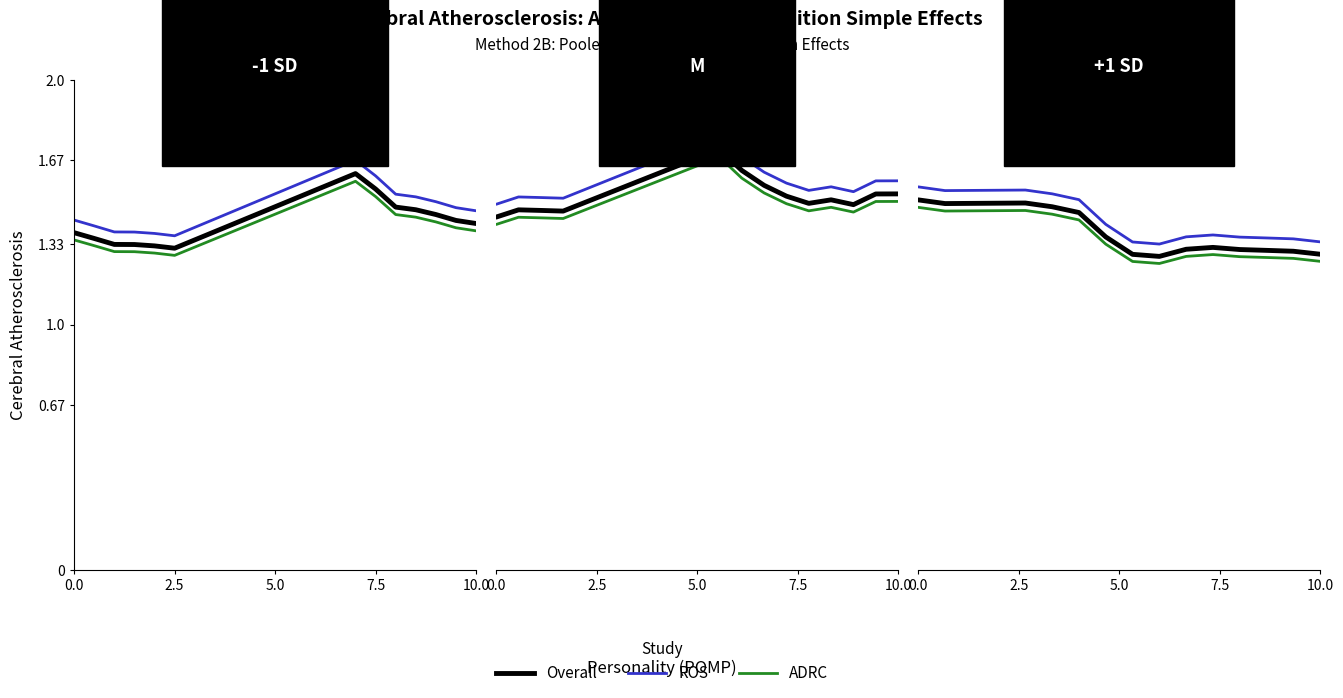

Which series has the largest total across all categories?

ROS